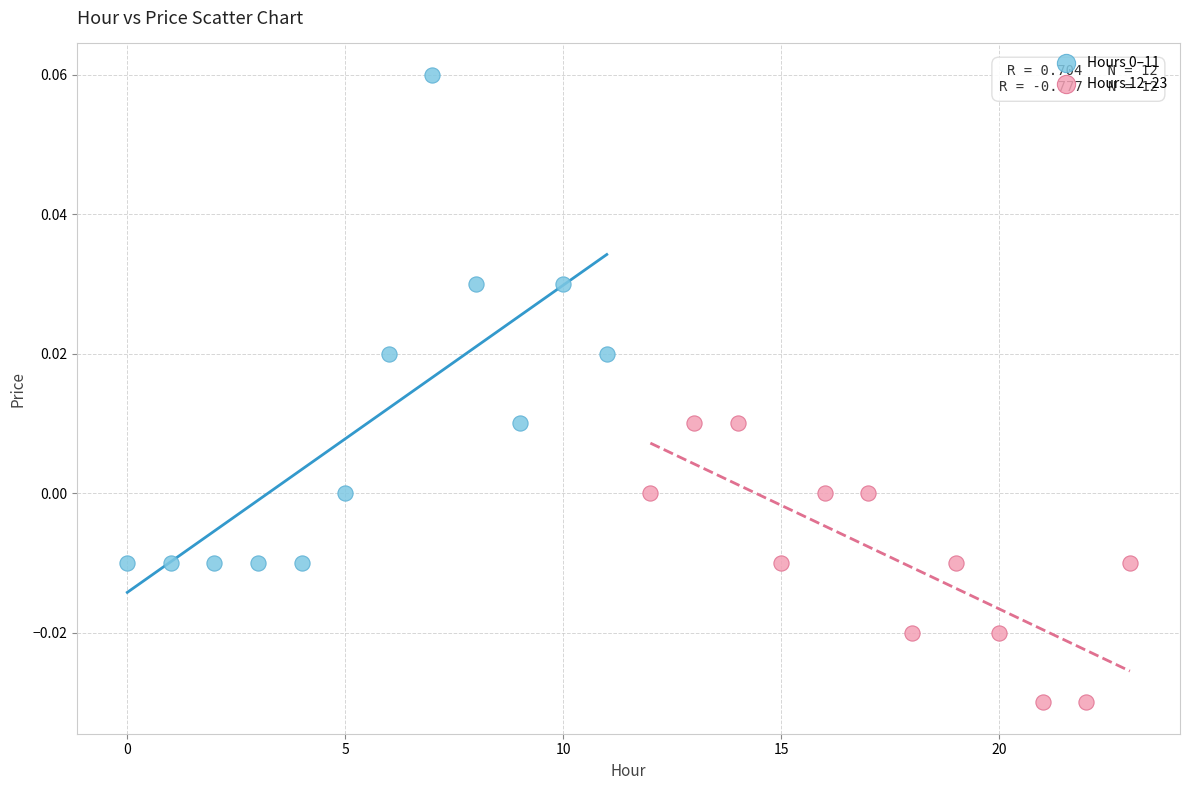

Which series contains the lowest Y value?

Hours 12–23